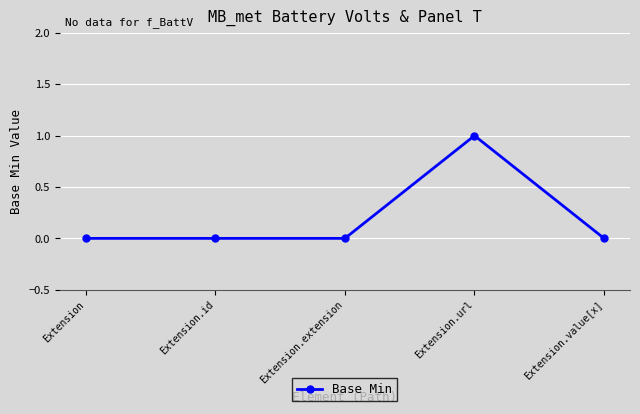

What is the maximum value shown in the chart?

1